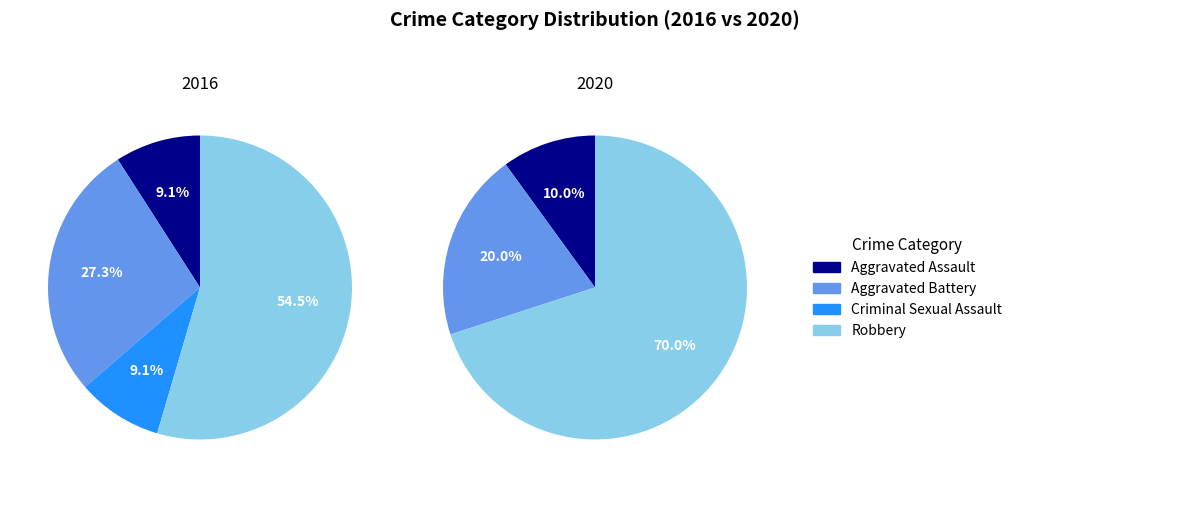

Which category has the biggest portion of the pie?

Robbery